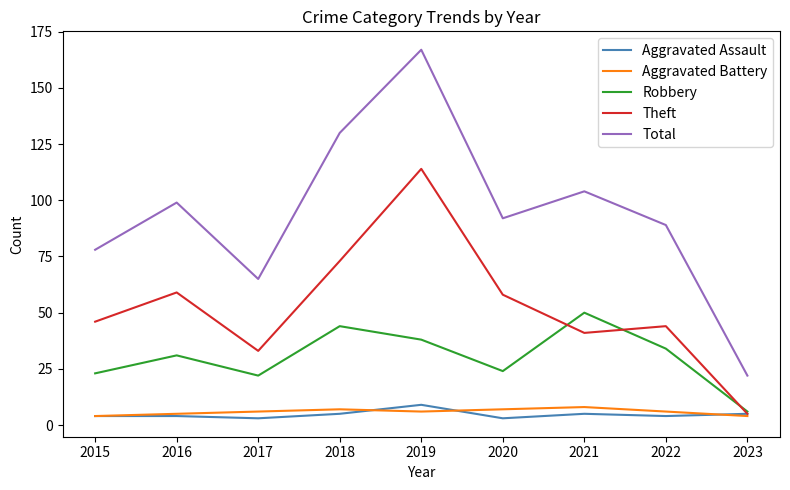

How many lines are shown in the chart?

5